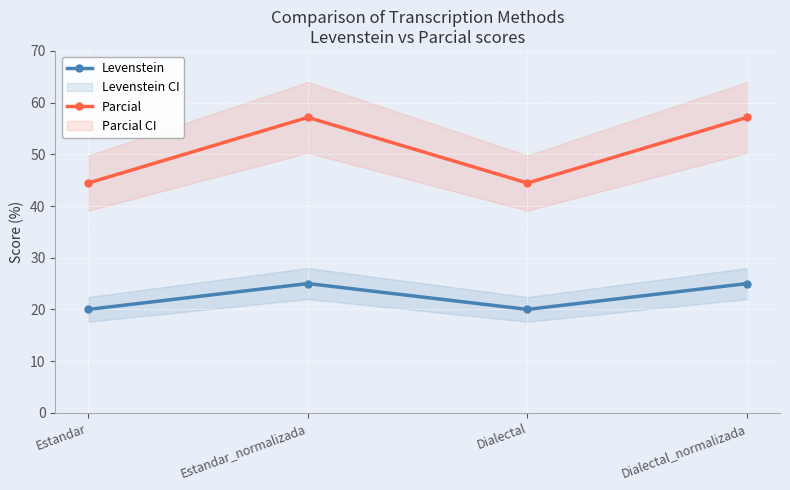

In Levenstein, how many points are lower than both neighbors (excluding endpoints)?

1